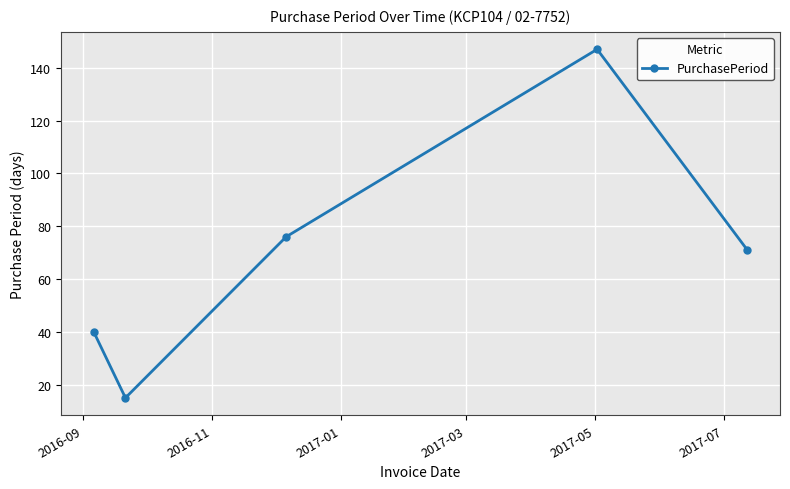

Does the chart have visible grid lines?

Yes